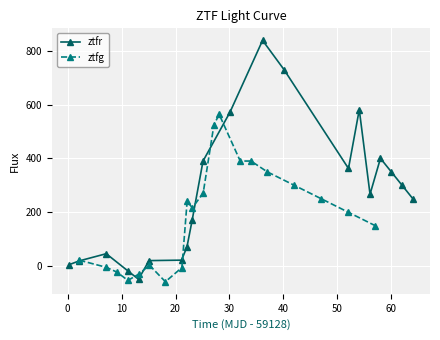

What is the minimum value for ztfr?

-49.6